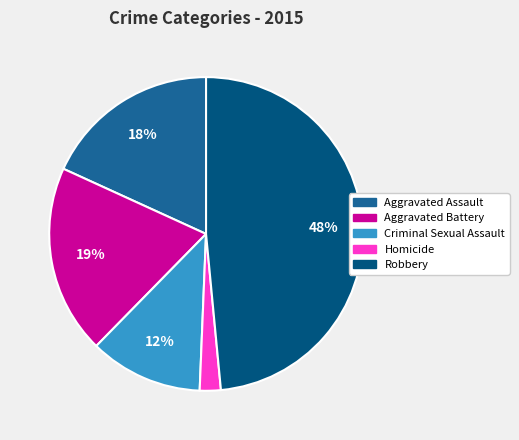

To the nearest percent, what percentage of the pie is Criminal Sexual Assault?

12%